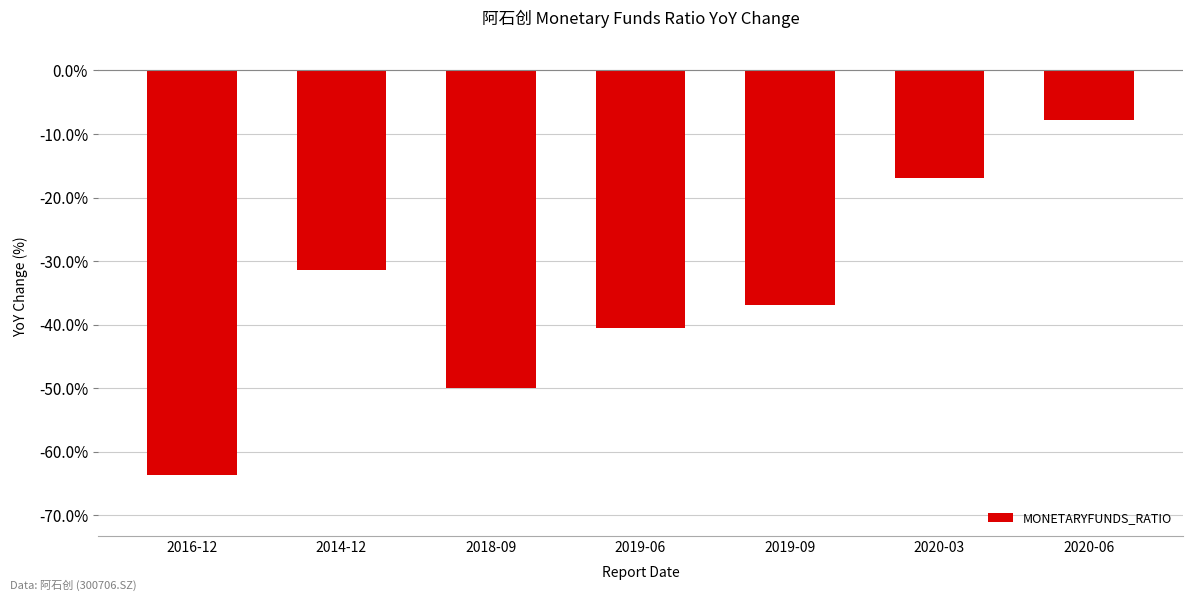

What is the sum of all values?

-247.0